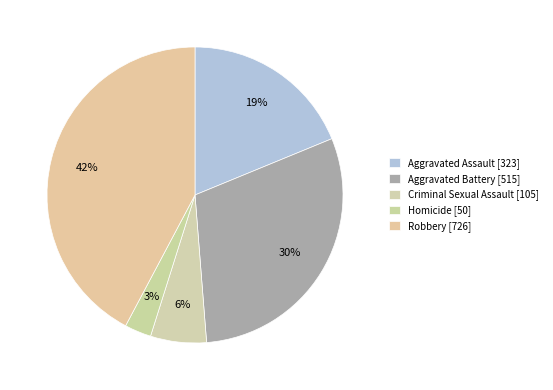

Which slice is the largest?

Robbery